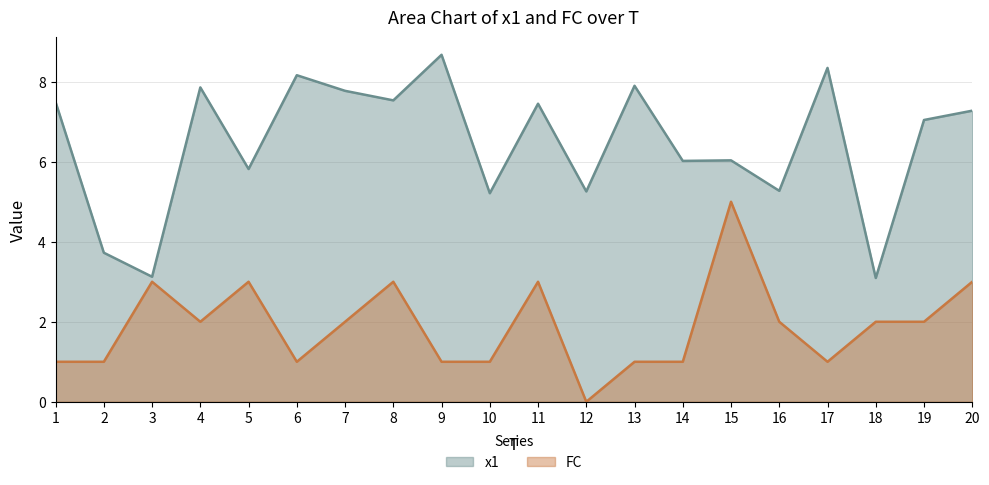

Reading left to right, extract all data points from this chart.

x1: 1=7.5	2=3.7	3=3.1	4=7.9	5=5.8	6=8.2	7=7.8	8=7.5	9=8.7	10=5.2	11=7.5	12=5.3	13=7.9	14=6.0	15=6.0	16=5.3	17=8.3	18=3.1	19=7.0	20=7.3
FC: 1=1.0	2=1.0	3=3.0	4=2.0	5=3.0	6=1.0	7=2.0	8=3.0	9=1.0	10=1.0	11=3.0	12=0.0	13=1.0	14=1.0	15=5.0	16=2.0	17=1.0	18=2.0	19=2.0	20=3.0